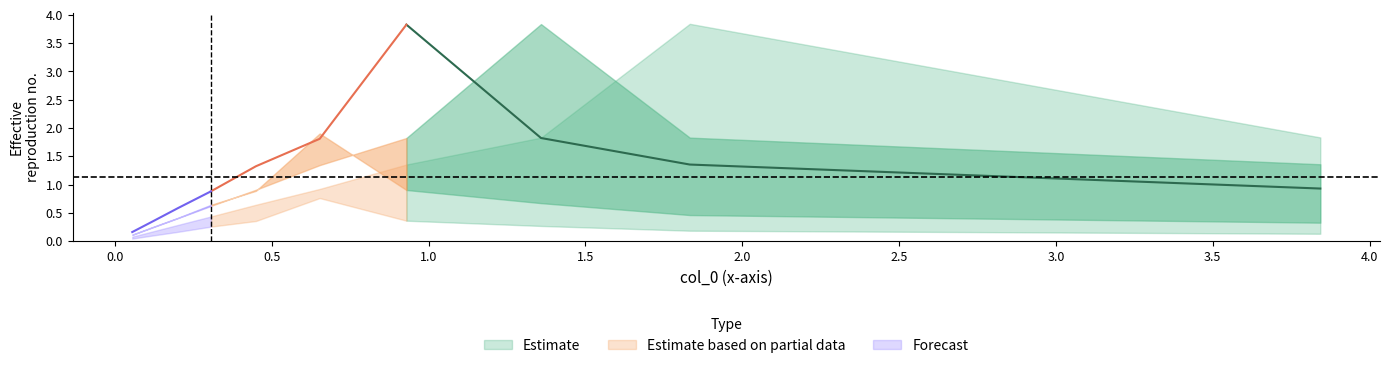

How many data points in col_5 are above 1?

5